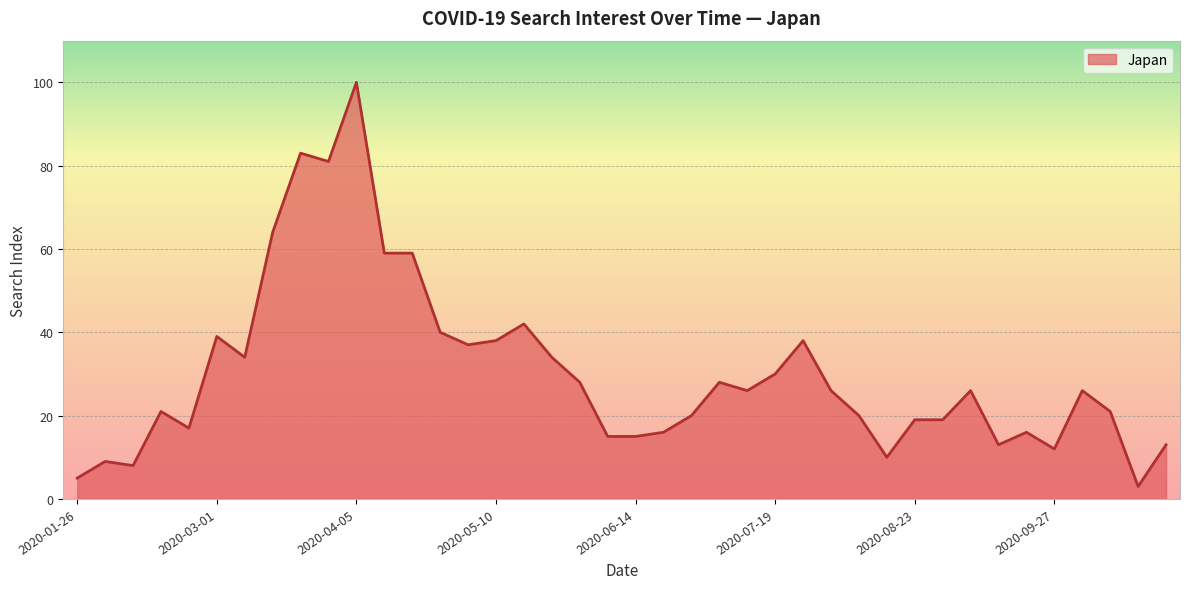

What is the difference between the maximum and minimum values?

97